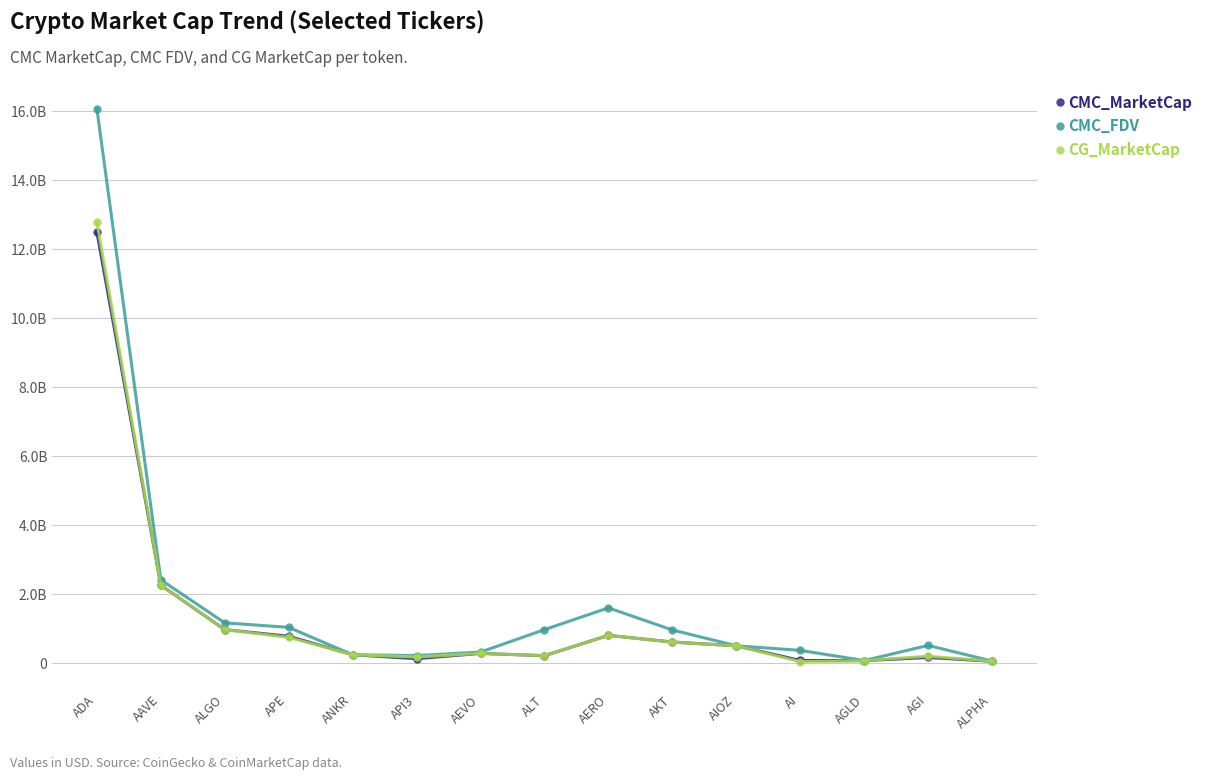

What are all the series names shown in the legend?

CMC_MarketCap, CMC_FDV, CG_MarketCap